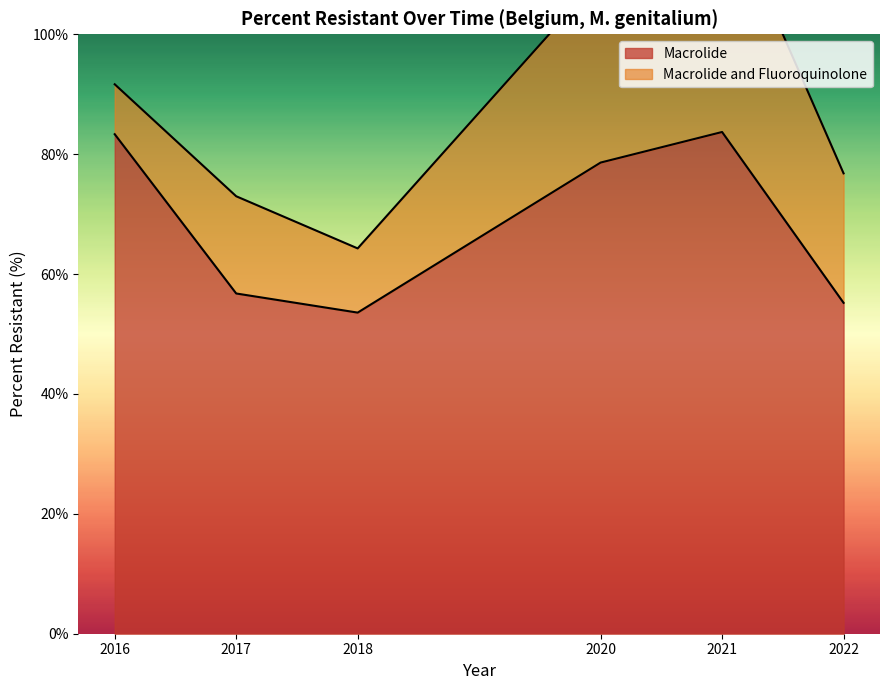

True or false: the data has more than 0 interior local peaks.

True